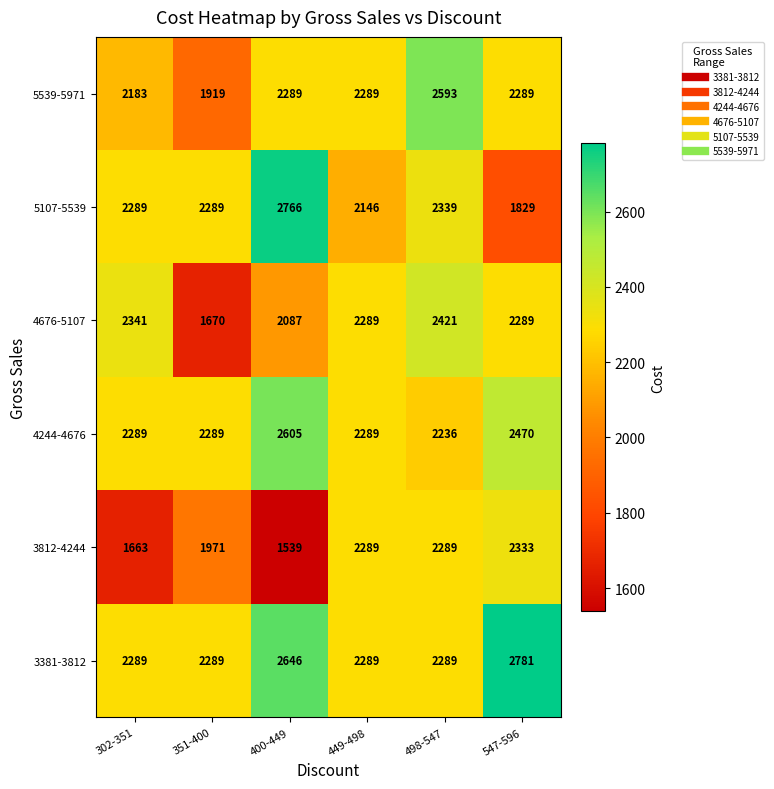

At which category is the sum across all series the highest?

498-547